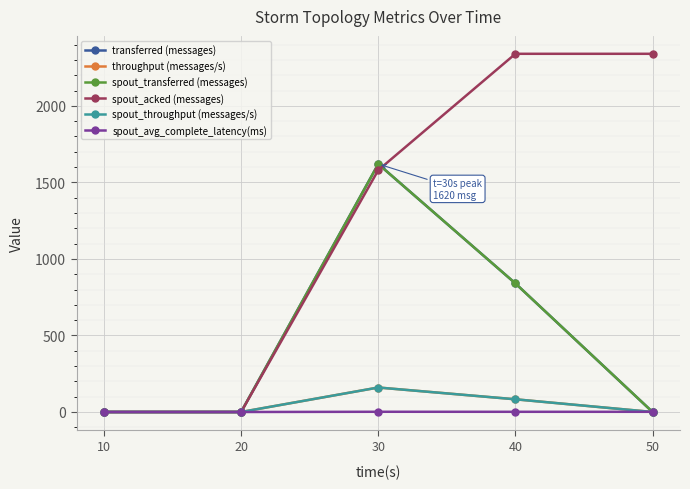

Is this an area chart (filled region under the line)?

No